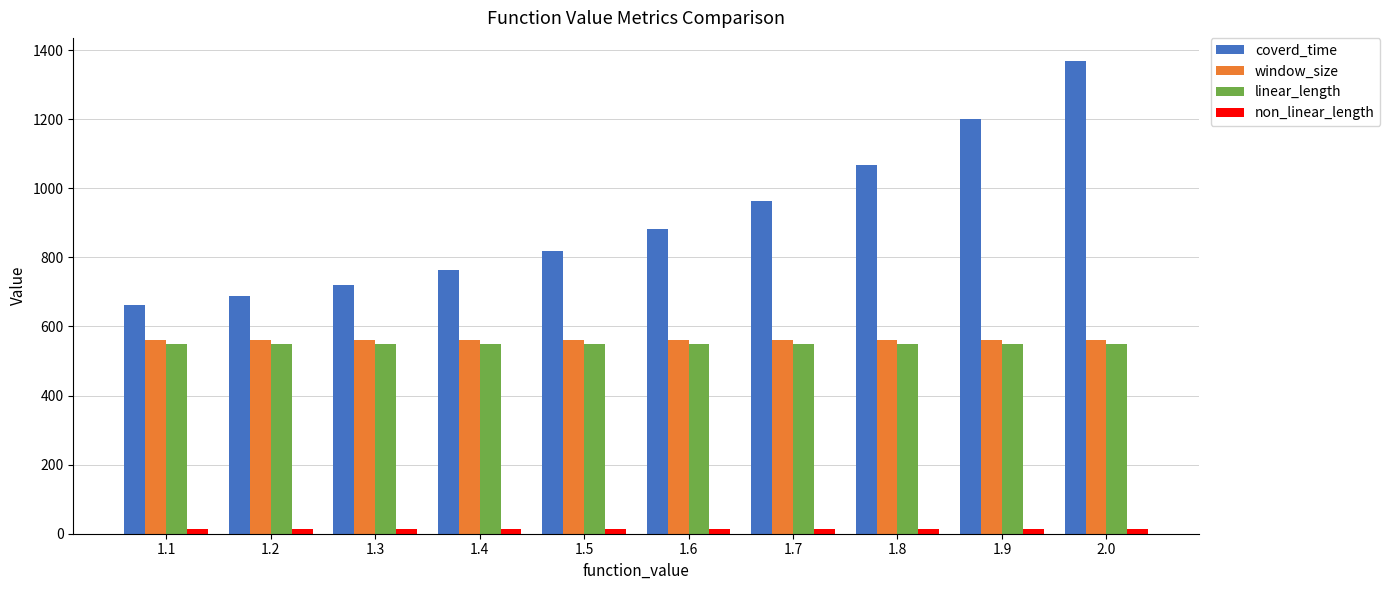

What is the maximum value shown in the chart?

1367